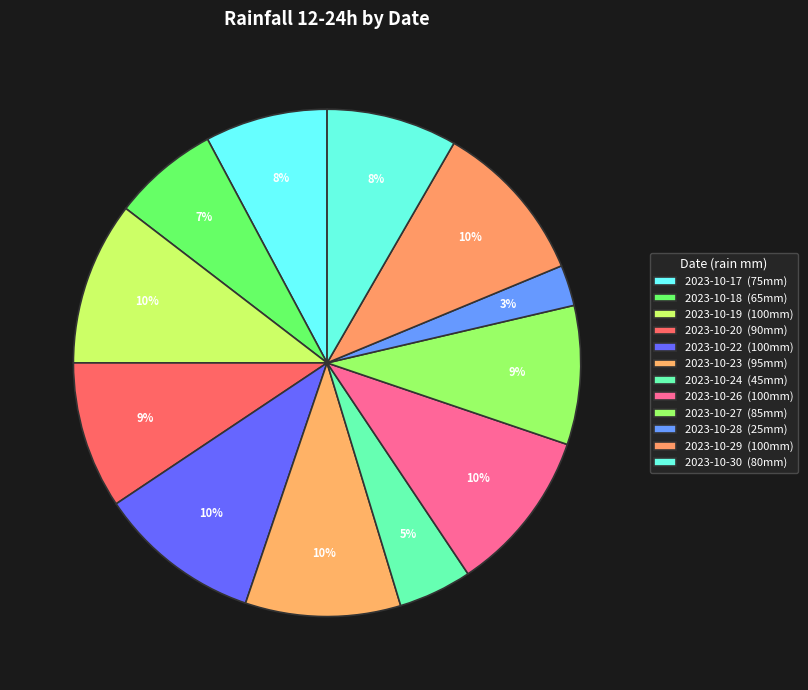

How many segments does this pie chart have?

12